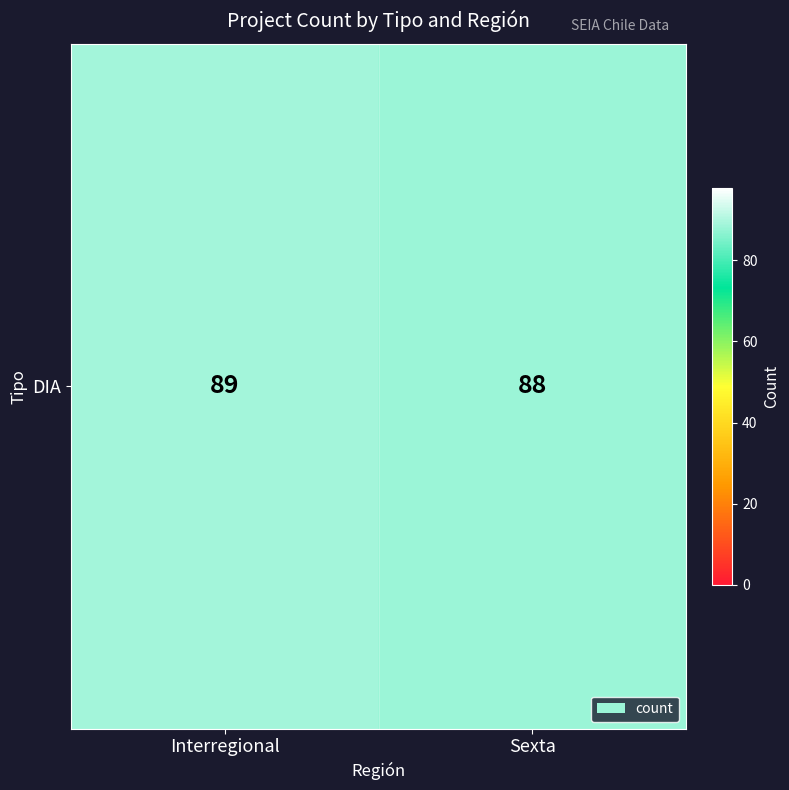

Reading left to right, list all the values displayed in this chart.

89	88